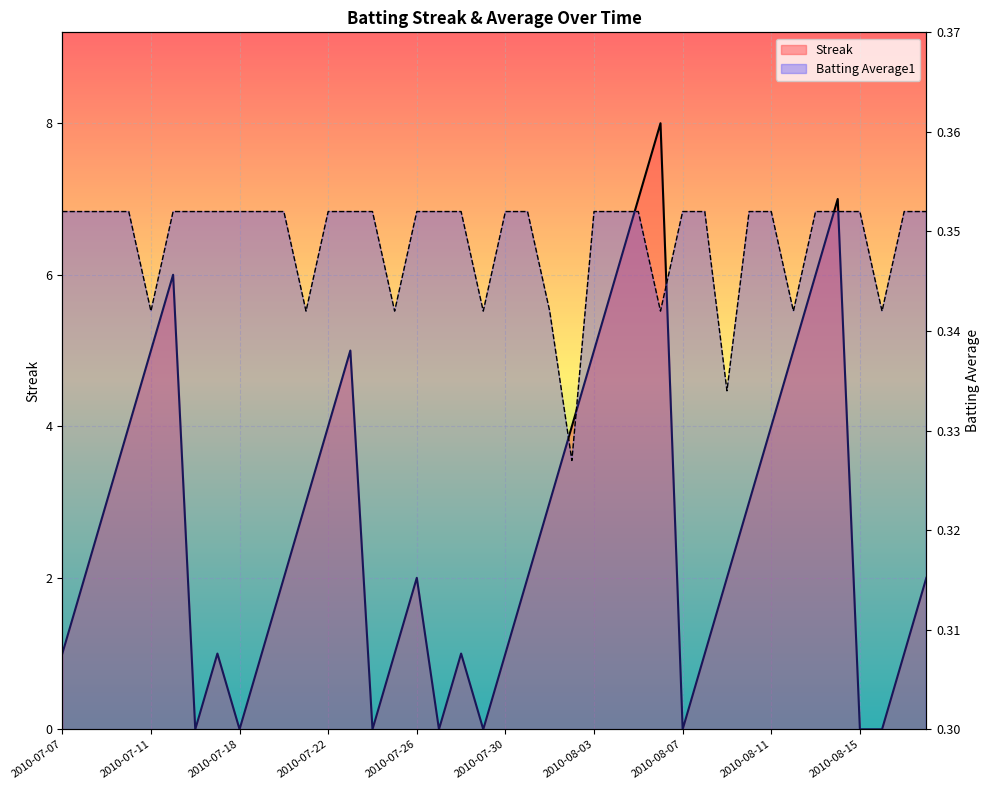

At 2010-08-11, list the series in order from largest to smallest.

Streak, Batting Average1